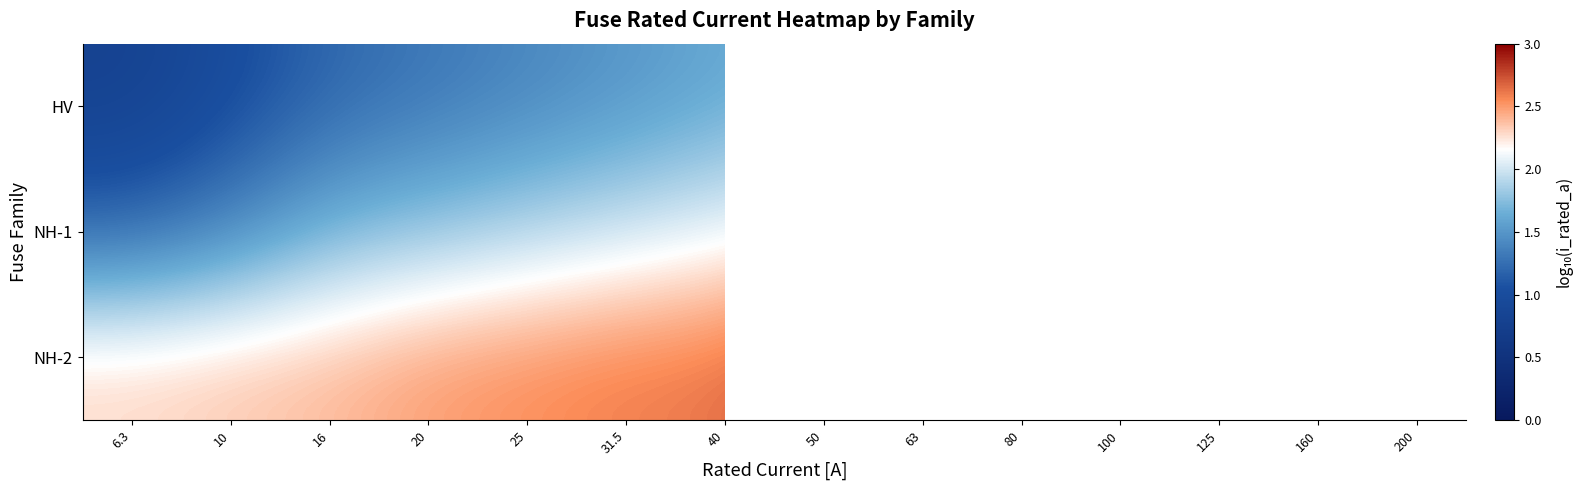

What is the difference between the HV values at 10 and 6.3?

0.2